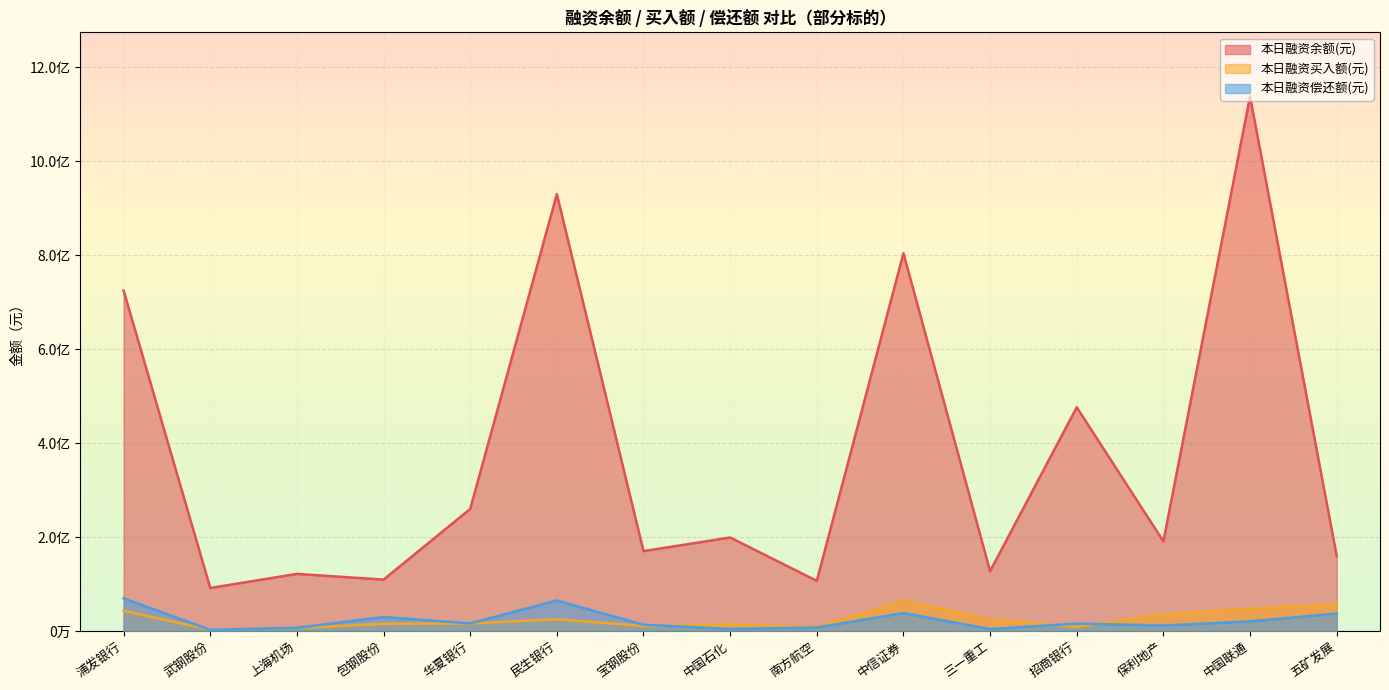

How many values in the 本日融资偿还额(元) series exceed 15634381?

7